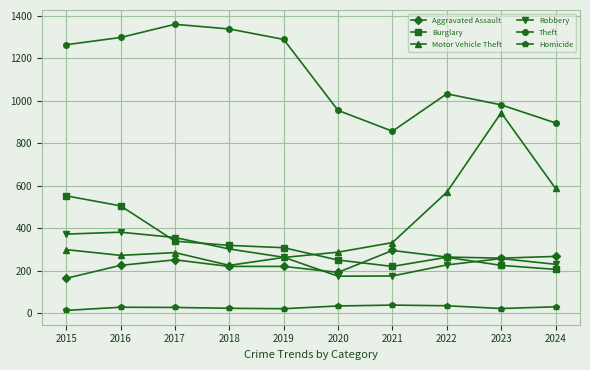

True or false: Homicide and Motor Vehicle Theft cross at least once.

False